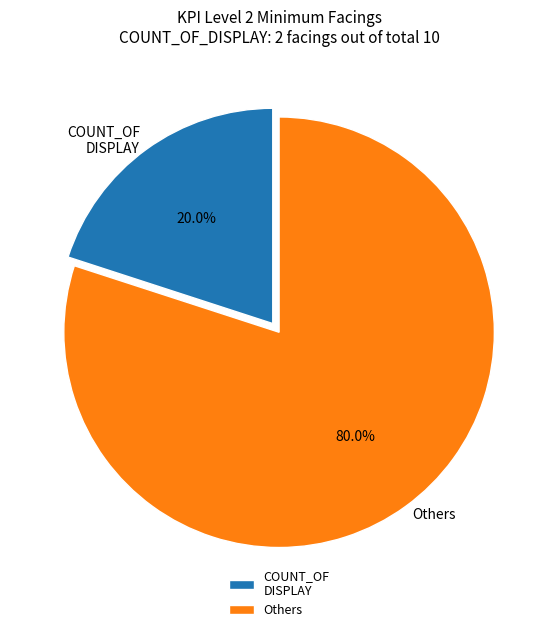

What portion of the pie excludes Others?

20.0%